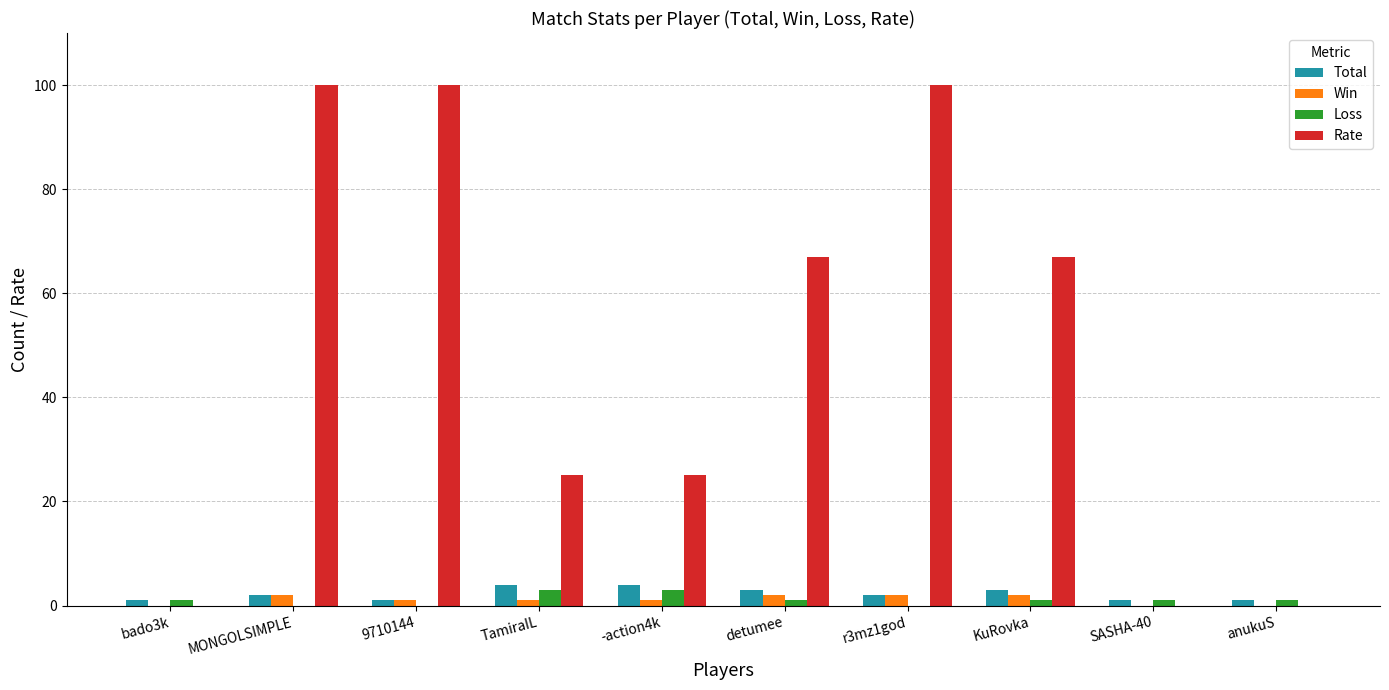

What is the sum of the Total values at KuRovka and -action4k?

7